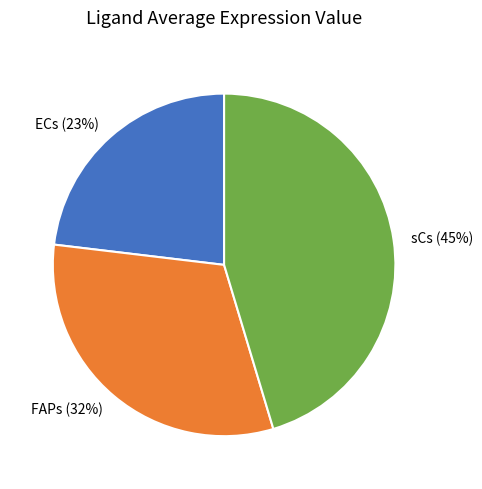

To the nearest percent, what percentage of the pie is ECs?

23%